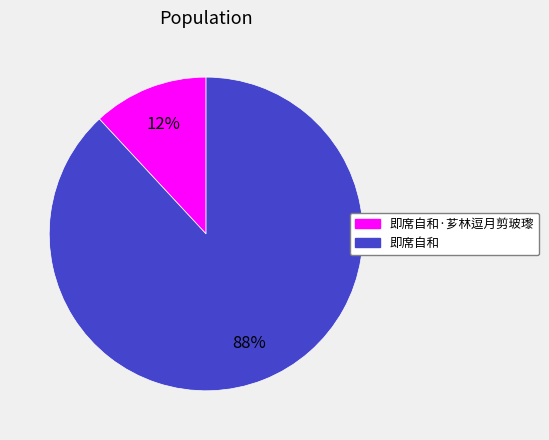

To the nearest percent, what is the difference between the largest and smallest slice percentages?

76%